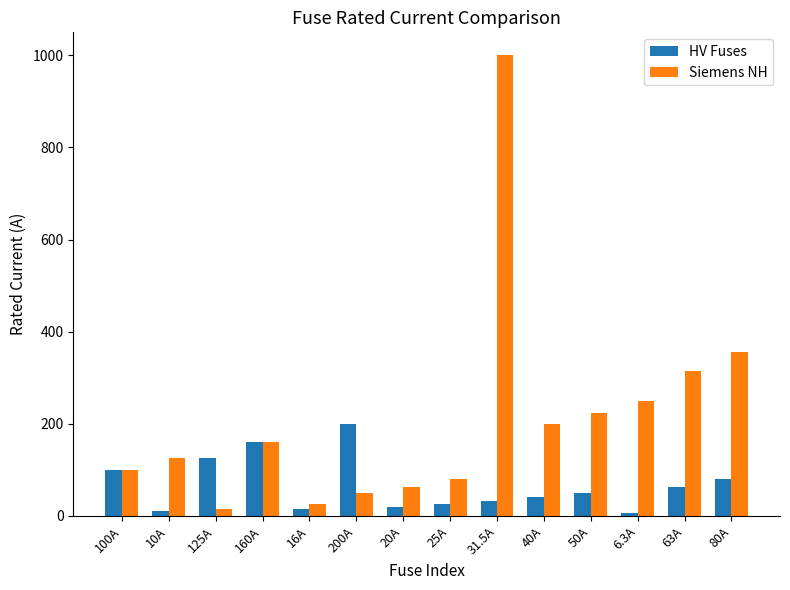

Rank the series by their average value, from lowest to highest.

HV Fuses, Siemens NH